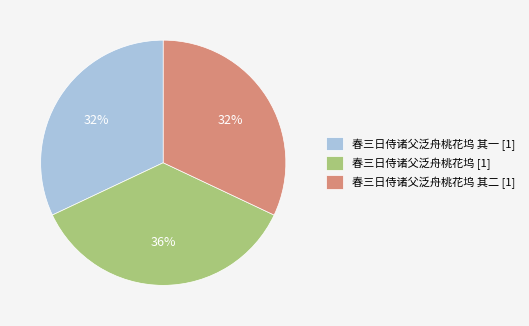

Which has a higher value, 春三日侍诸父泛舟桃花坞 [1] or 春三日侍诸父泛舟桃花坞 其一 [1]?

春三日侍诸父泛舟桃花坞 [1]